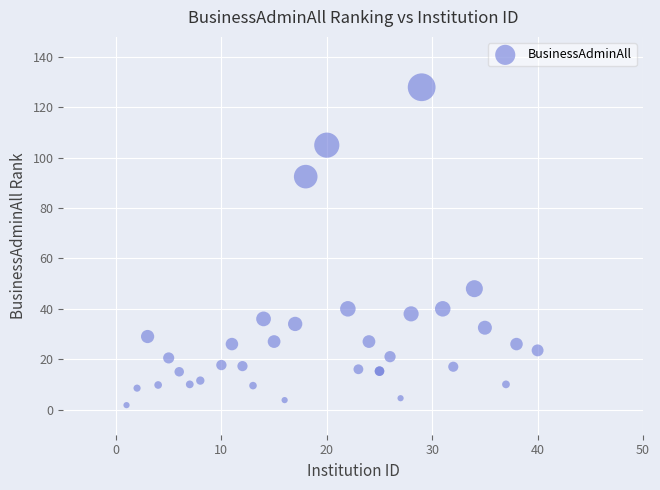

What Y value in the scatter plot is closest to 64?

48.0